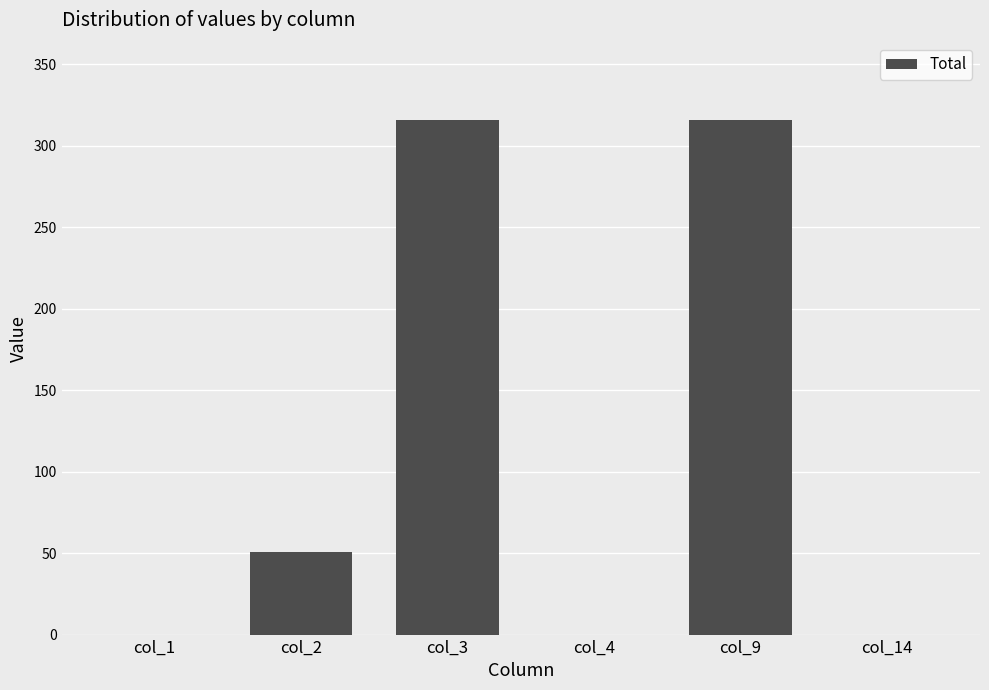

Reading left to right, transcribe all the data shown in this chart.

col_1=0	col_2=51	col_3=316	col_4=0	col_9=316	col_14=0